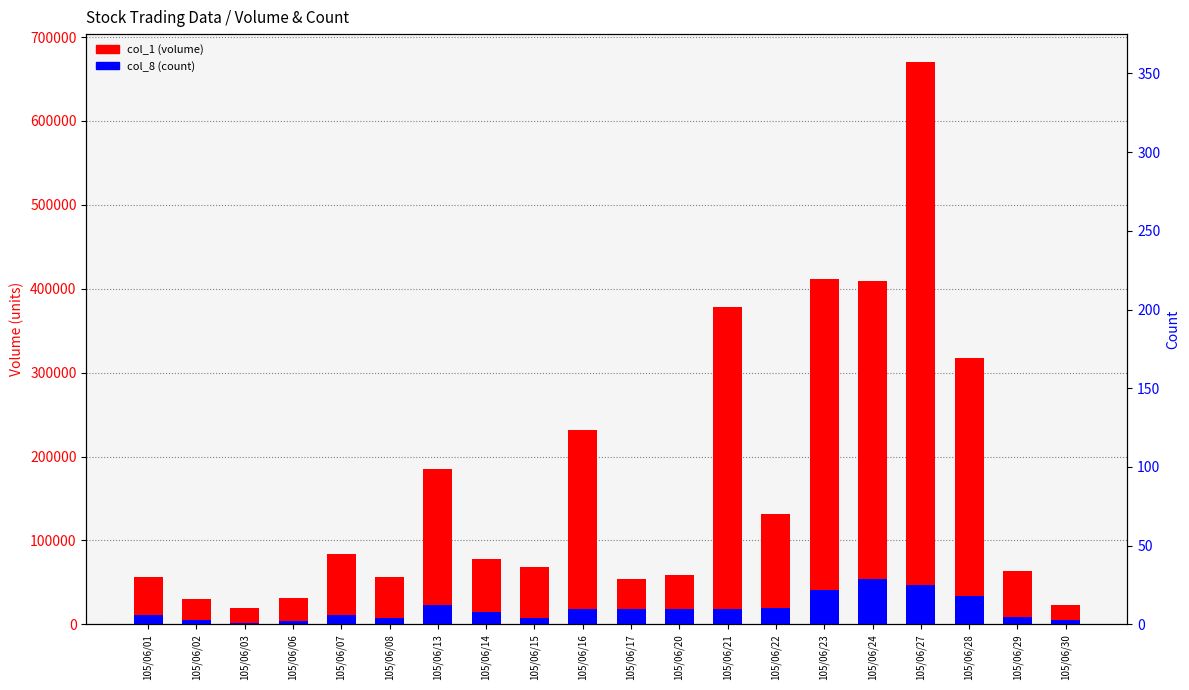

Which category has the lowest value in the col_1 (volume) series?

105/06/03